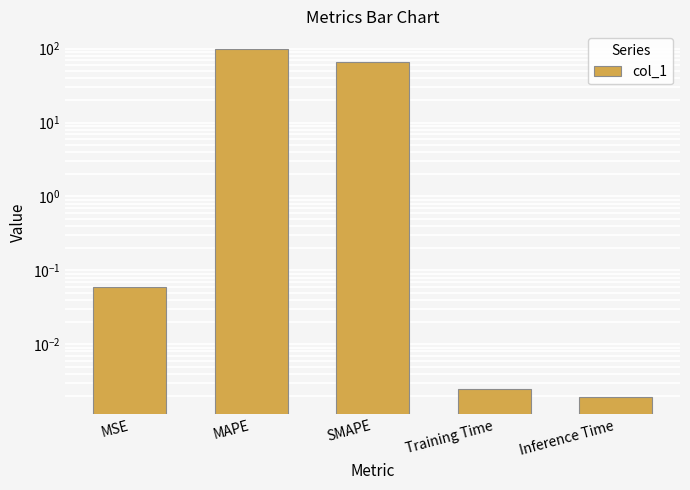

How many distinct data groups are displayed?

1